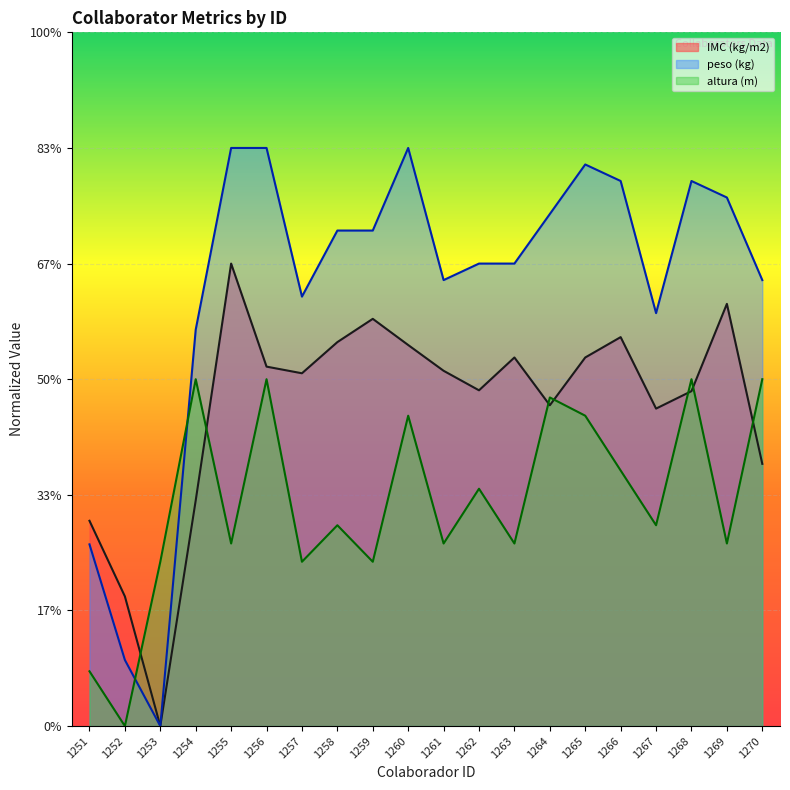

What are all the series names shown in the legend?

IMC (kg/m2), peso (kg), altura (m)